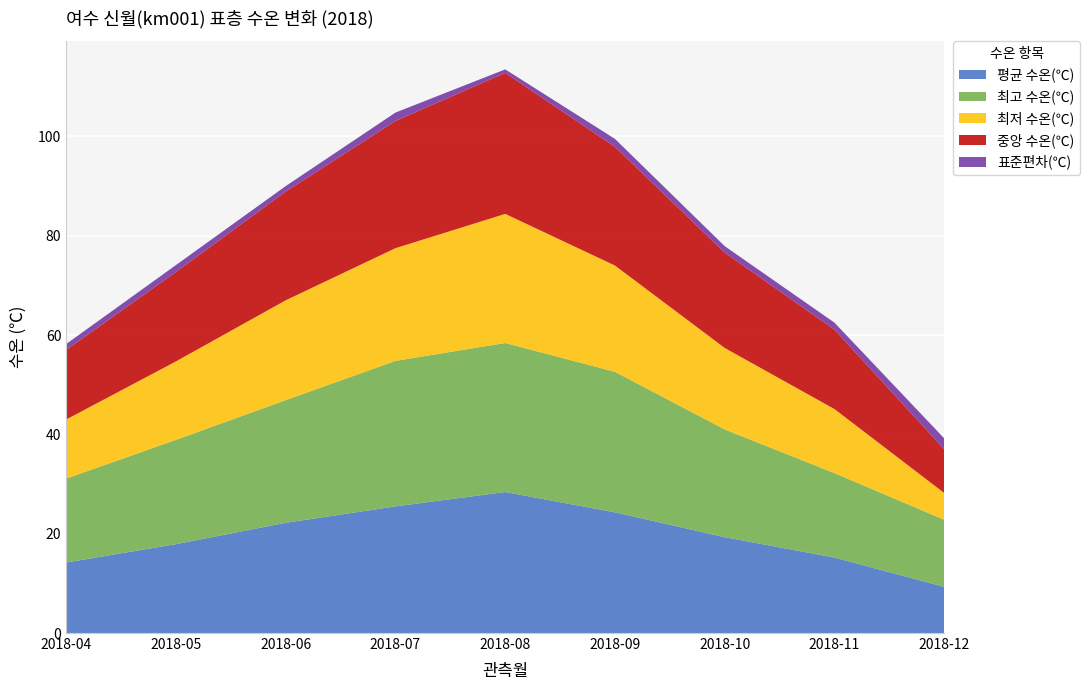

Reading right to left, list all the values displayed in this chart.

평균 수온(℃): 9.3	15.2	19.3	24.3	28.4	25.5	22.2	17.9	14.2
최고 수온(℃): 13.5	17.0	21.7	28.3	30.0	29.3	24.7	21.0	16.9
최저 수온(℃): 5.4	12.9	16.4	21.4	26.0	22.7	20.1	15.8	11.9
중앙 수온(℃): 8.8	16.0	19.2	23.9	28.4	25.6	21.9	18.0	14.0
표준편차(℃): 2.2	1.4	1.3	1.6	0.7	1.7	1.1	1.4	1.2